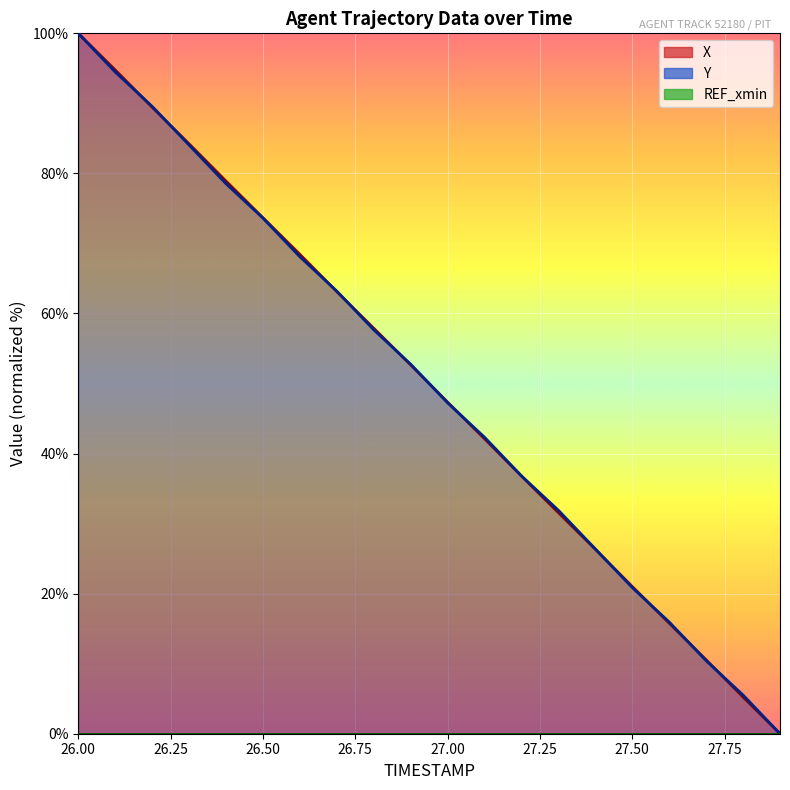

Reading left to right, what are all the values shown in this chart?

X: 26.0=100.0	26.1=94.8	26.2=89.5	26.3=84.2	26.4=78.9	26.5=73.7	26.6=68.4	26.7=63.1	26.8=57.9	26.9=52.7	27.0=47.3	27.1=42.1	27.2=36.8	27.3=31.6	27.4=26.3	27.5=21.0	27.6=15.8	27.7=10.5	27.8=5.2	27.9=0.0
Y: 26.0=100.0	26.1=94.5	26.2=89.6	26.3=84.0	26.4=78.5	26.5=73.6	26.6=68.1	26.7=63.2	26.8=57.7	26.9=52.8	27.0=47.2	27.1=42.3	27.2=36.8	27.3=31.9	27.4=26.4	27.5=20.9	27.6=16.0	27.7=10.4	27.8=5.5	27.9=0.0